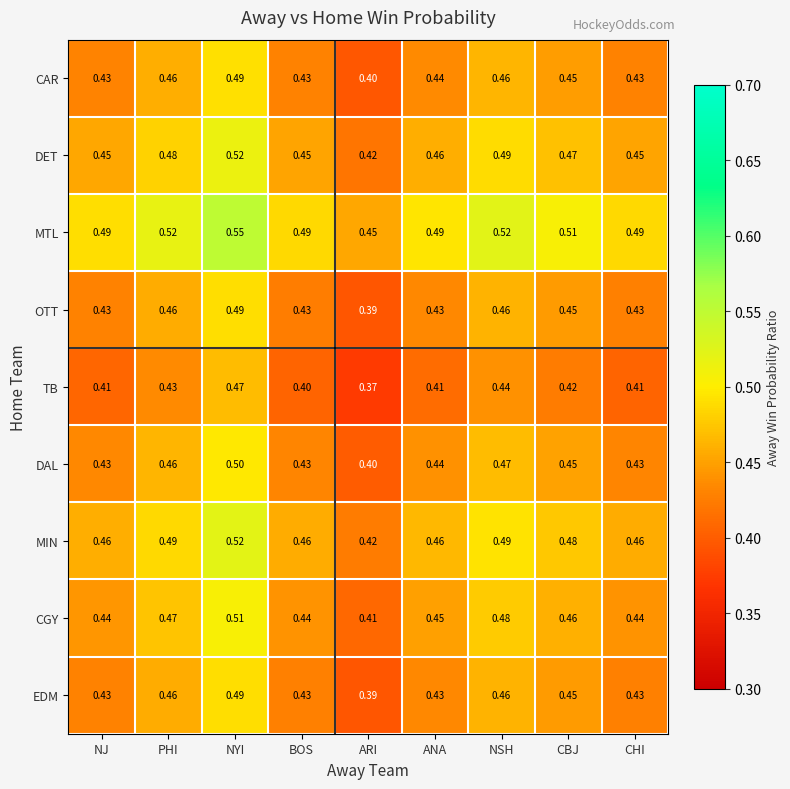

Where is DET nearest to the value 0?

ARI